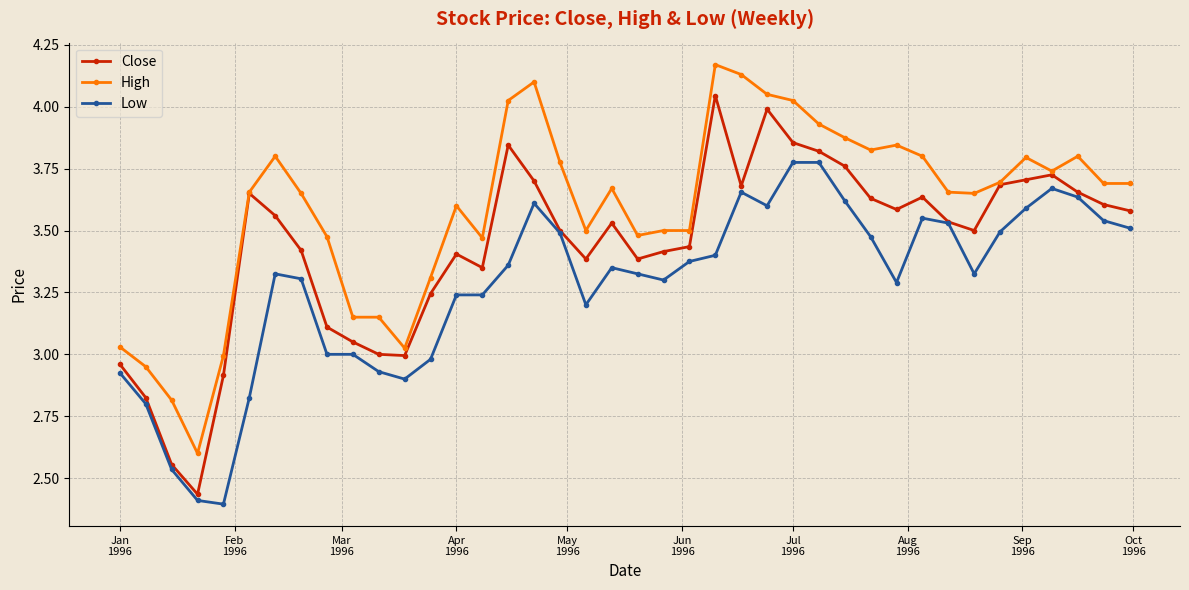

Does the chart display data point markers on the line(s)?

Yes